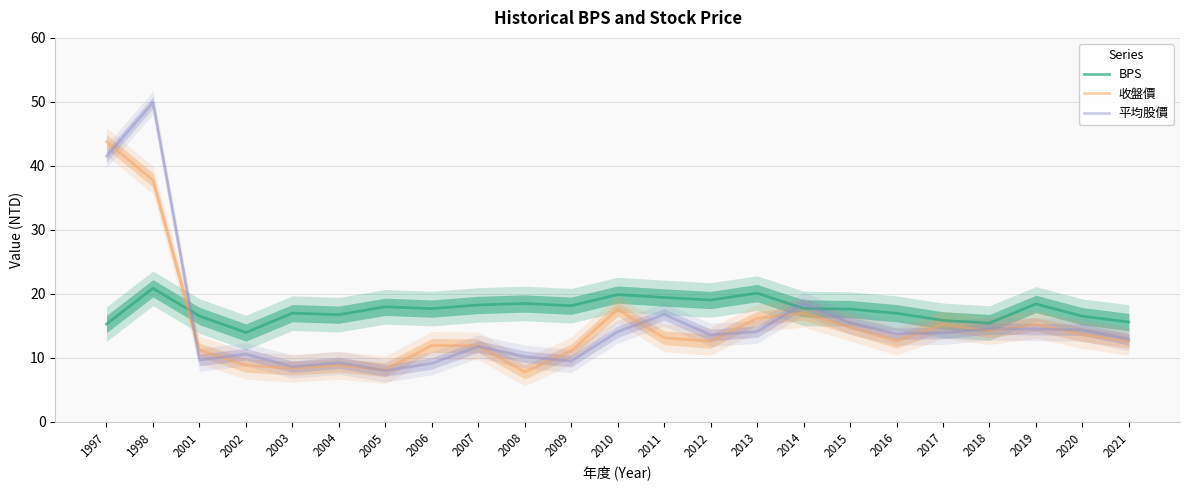

What is the sum of the 收盤價 values at 2004 and 2019?

24.1